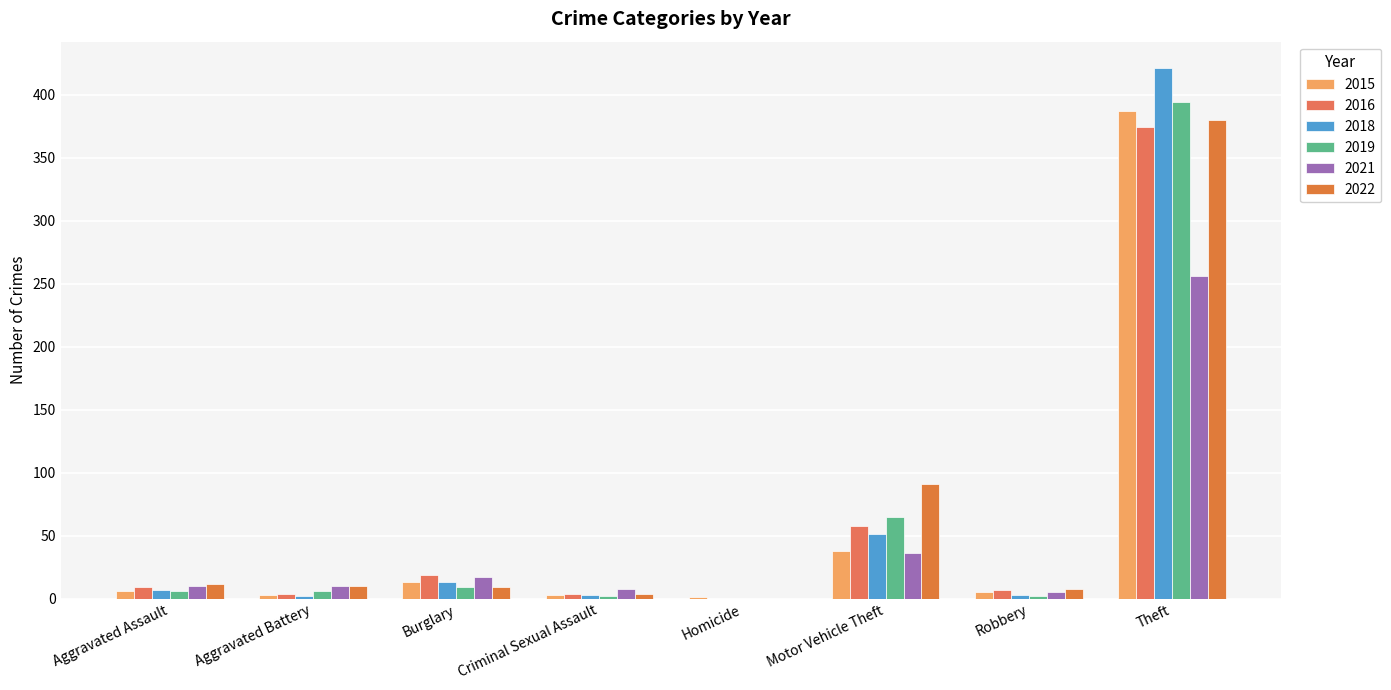

Does the chart contain stacked bars?

No